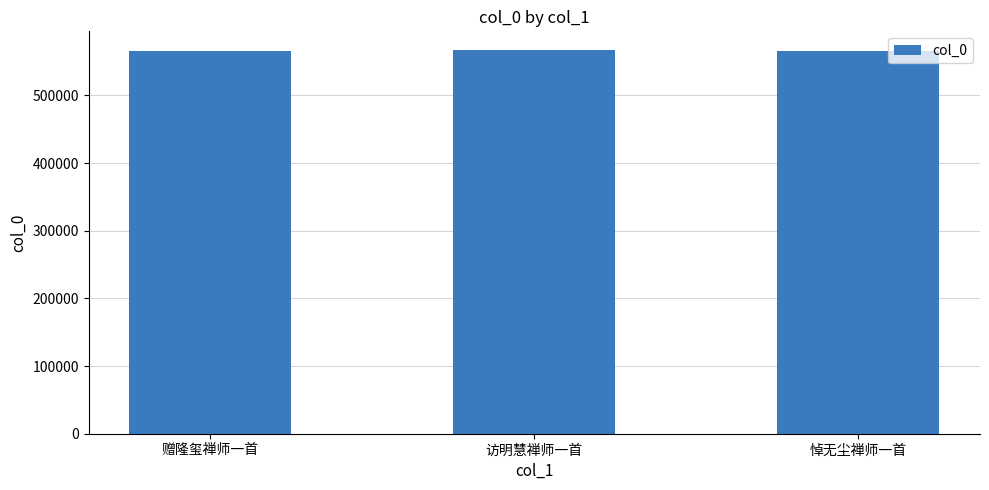

What is the greatest value displayed?

566256